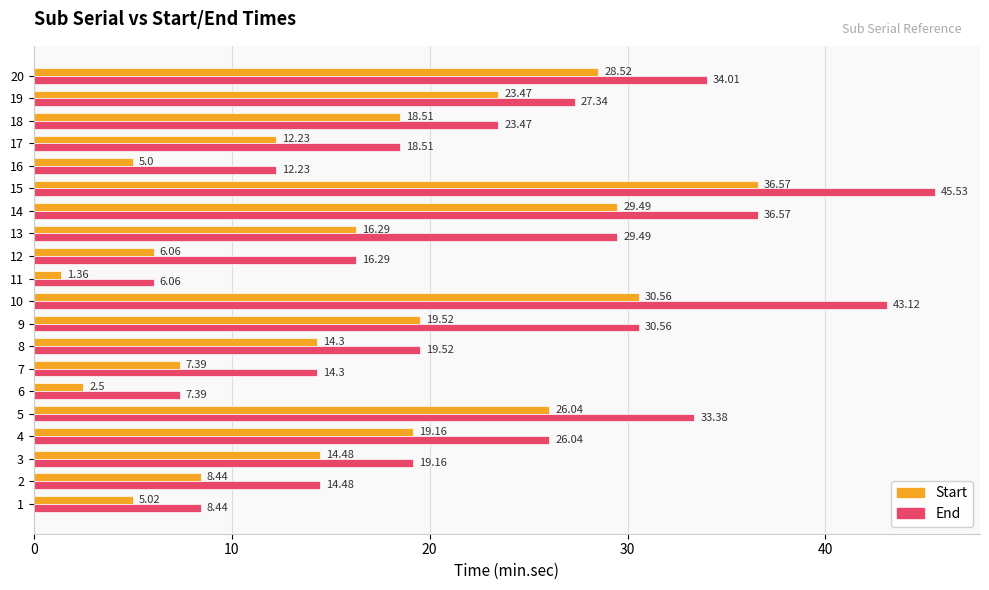

What is the difference between the maximum and minimum values in the Start series?

35.2